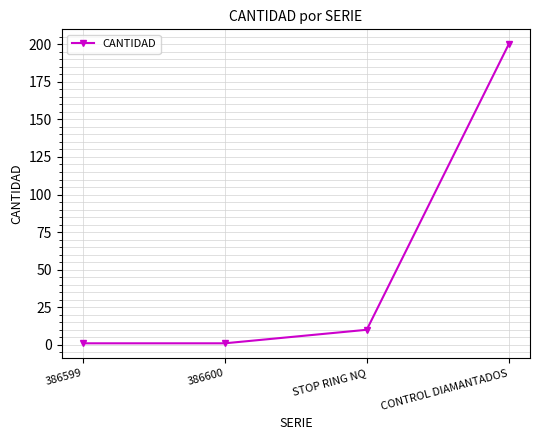

Reading left to right, list all the values displayed in this chart.

1	1	10	200